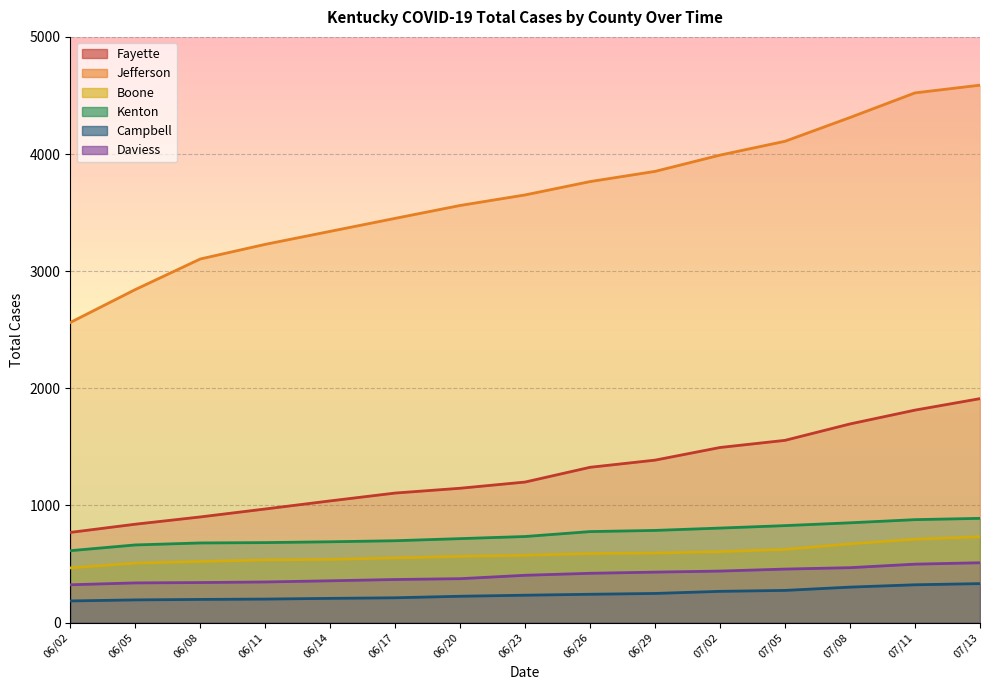

True or false: Boone and Jefferson cross at least once.

False